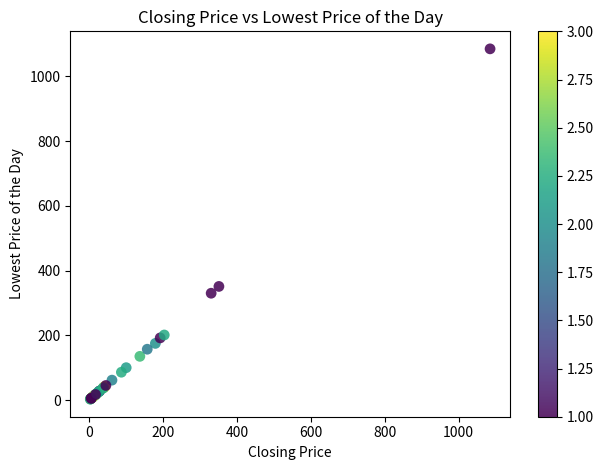

What Y value in the scatter plot is closest to 543?

351.0